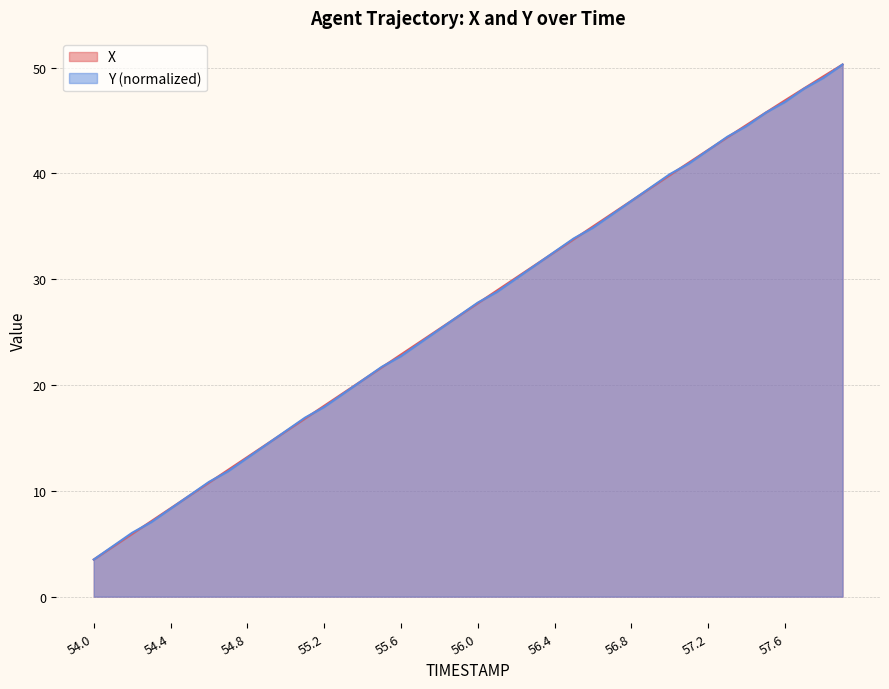

Is it true that X equals 42.2 at 57.2?

True